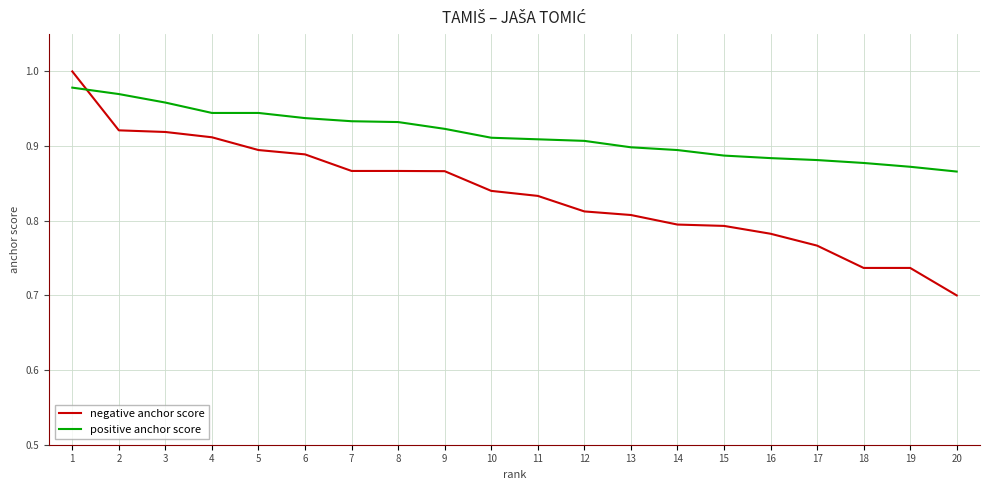

Which series has the largest range (max minus min)?

negative anchor score